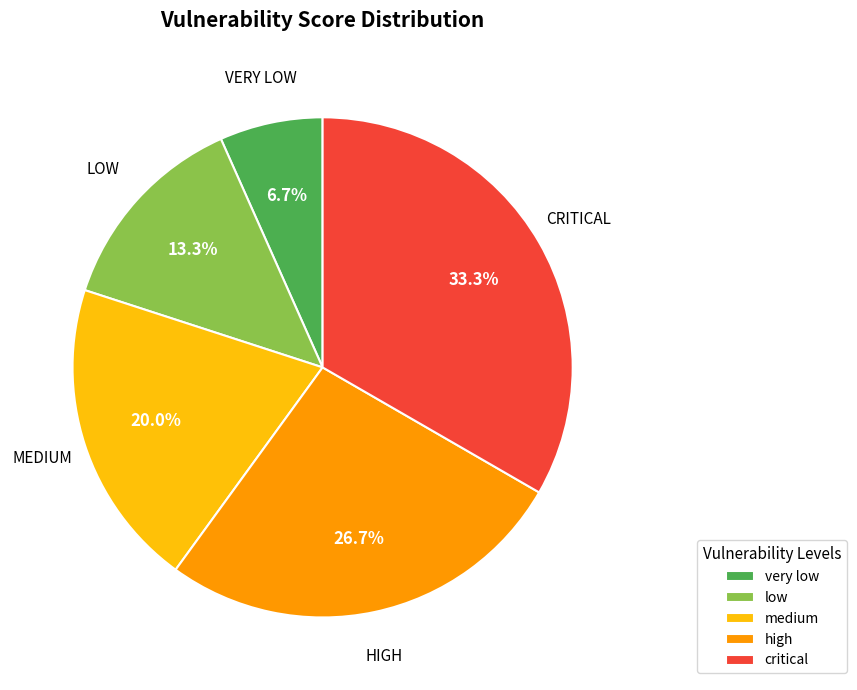

True or false: very low accounts for 14% of the total.

False